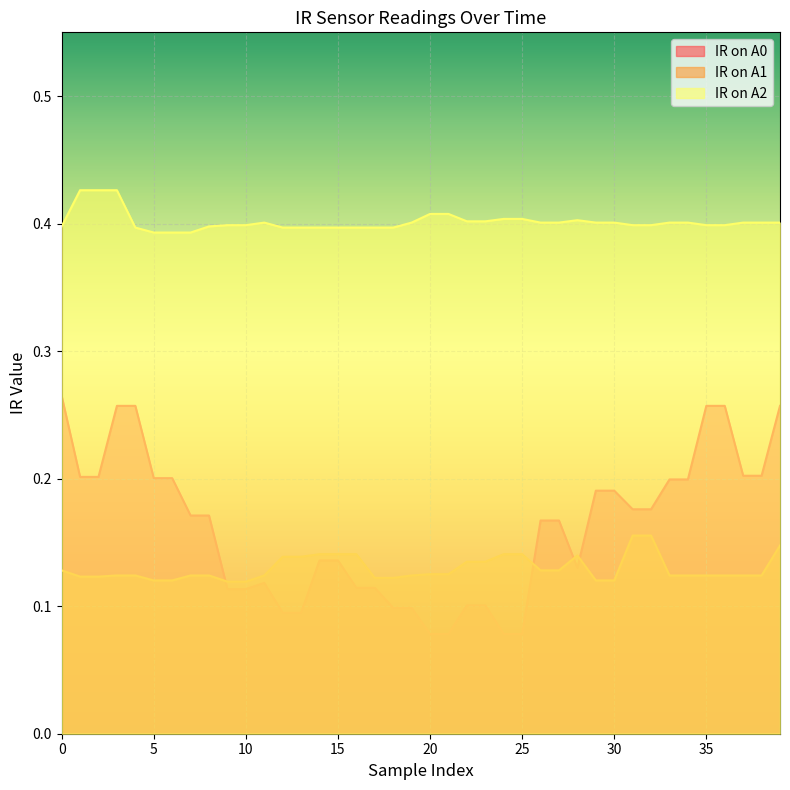

What is the sum of all IR on A1 values?

5.2